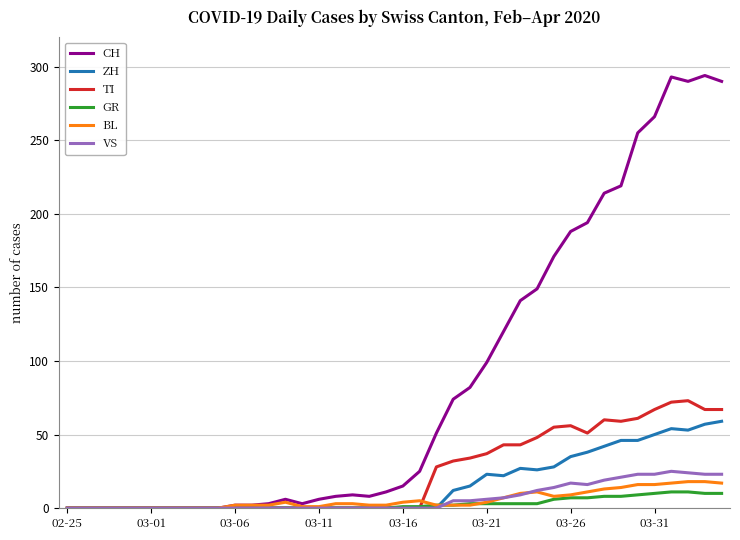

Which series has the largest total across all categories?

CH